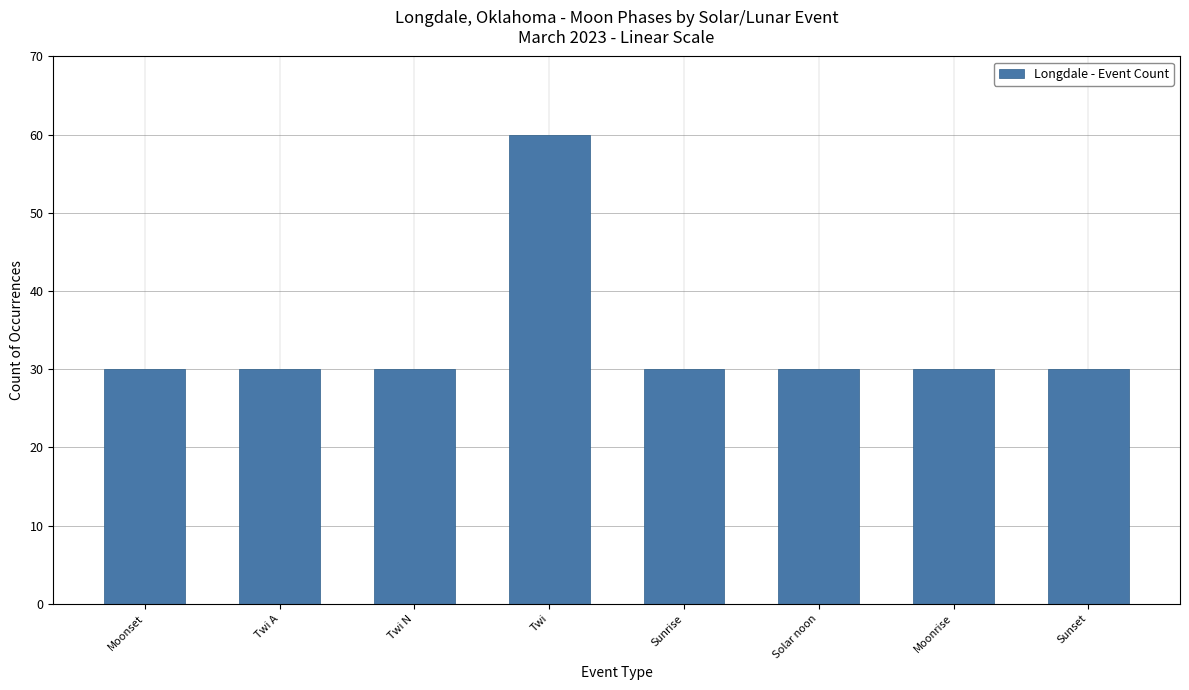

What is the label of the 6th bar from the left?

Solar noon